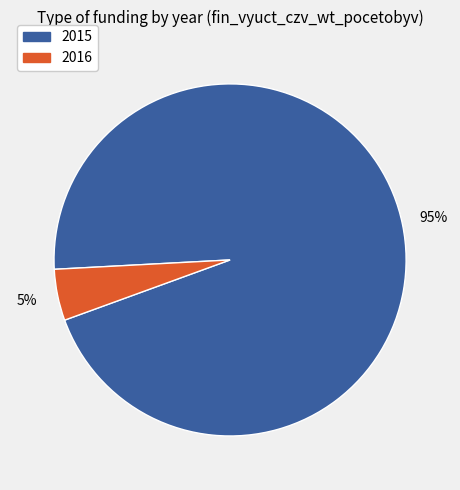

Is there a majority slice in this chart?

Yes